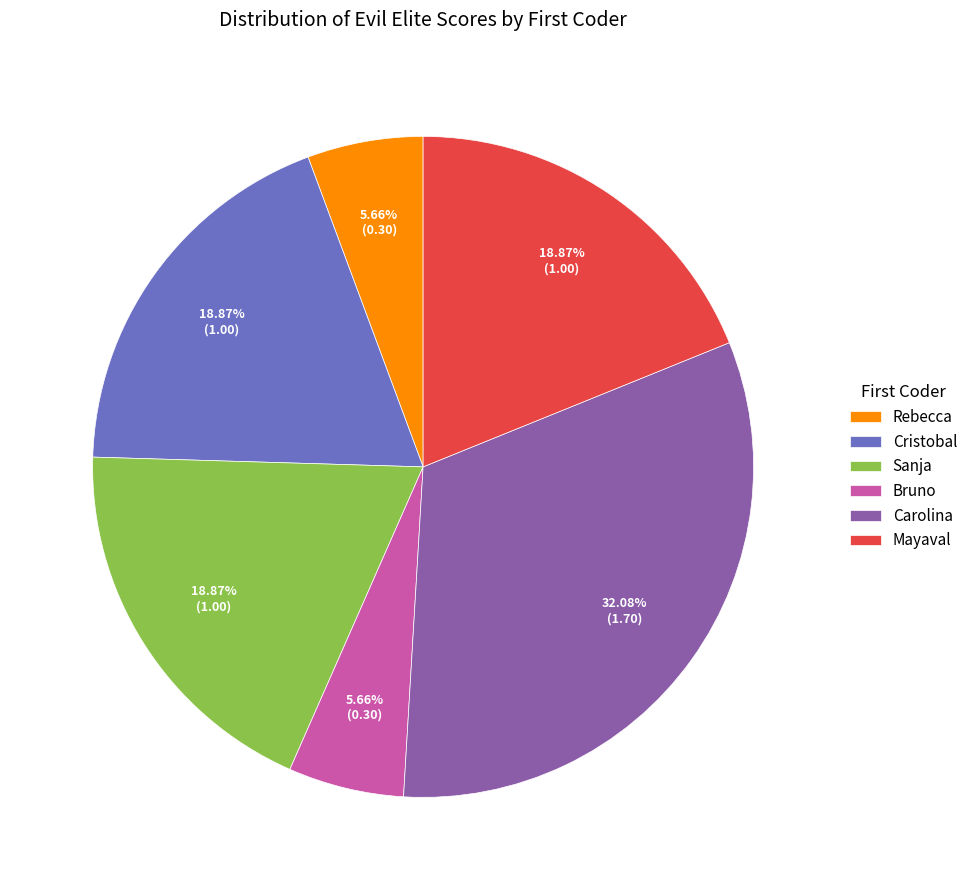

Which category has the biggest portion of the pie?

Carolina